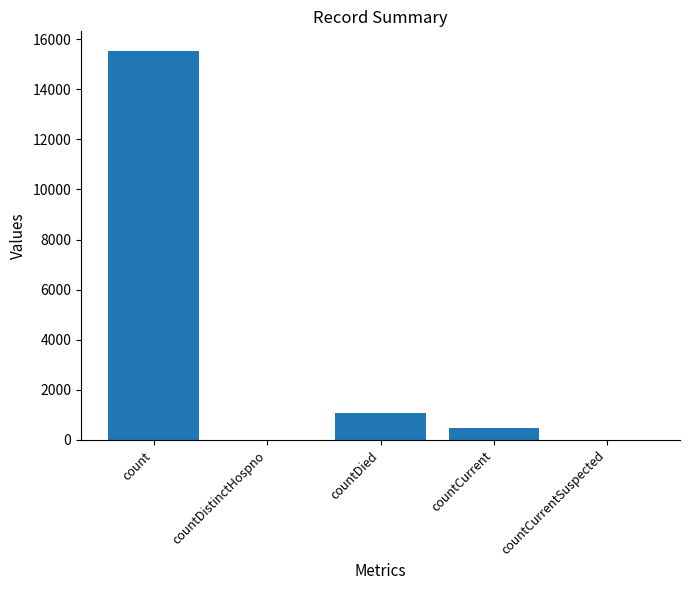

Are the bars horizontal?

No